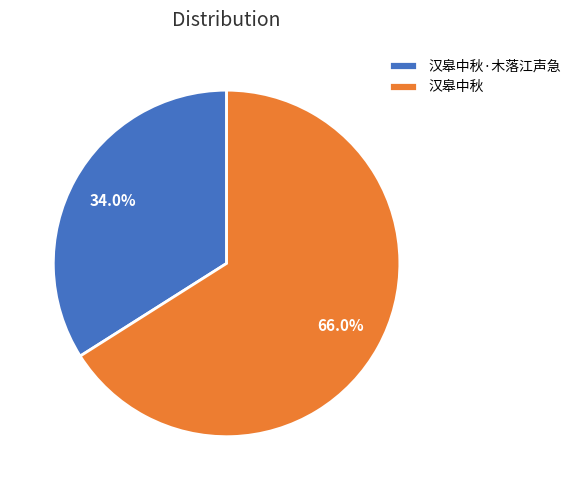

Which slice is the largest?

汉皋中秋